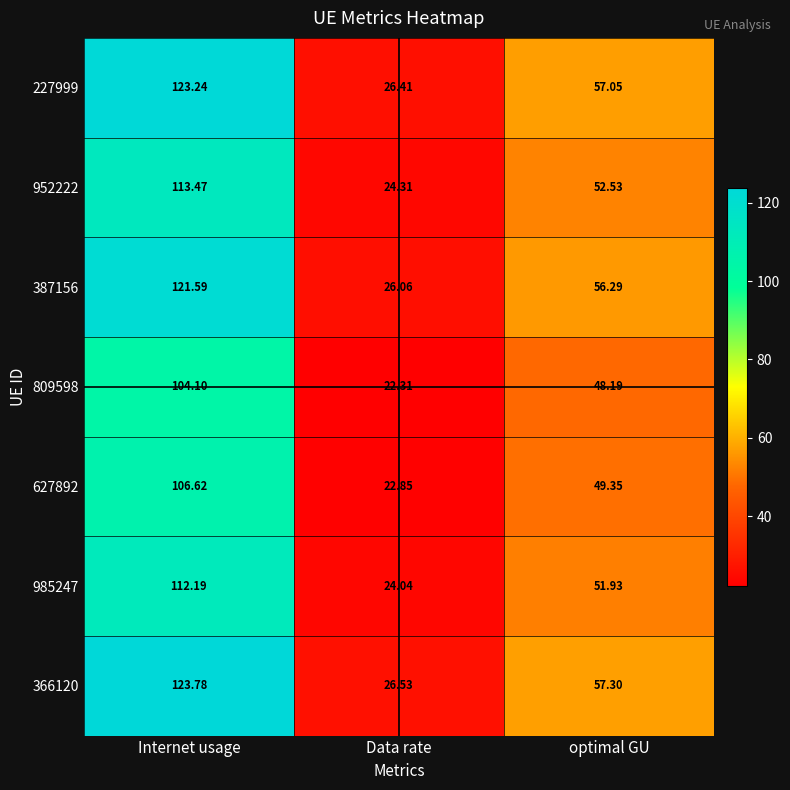

How many data points does each series have?

3